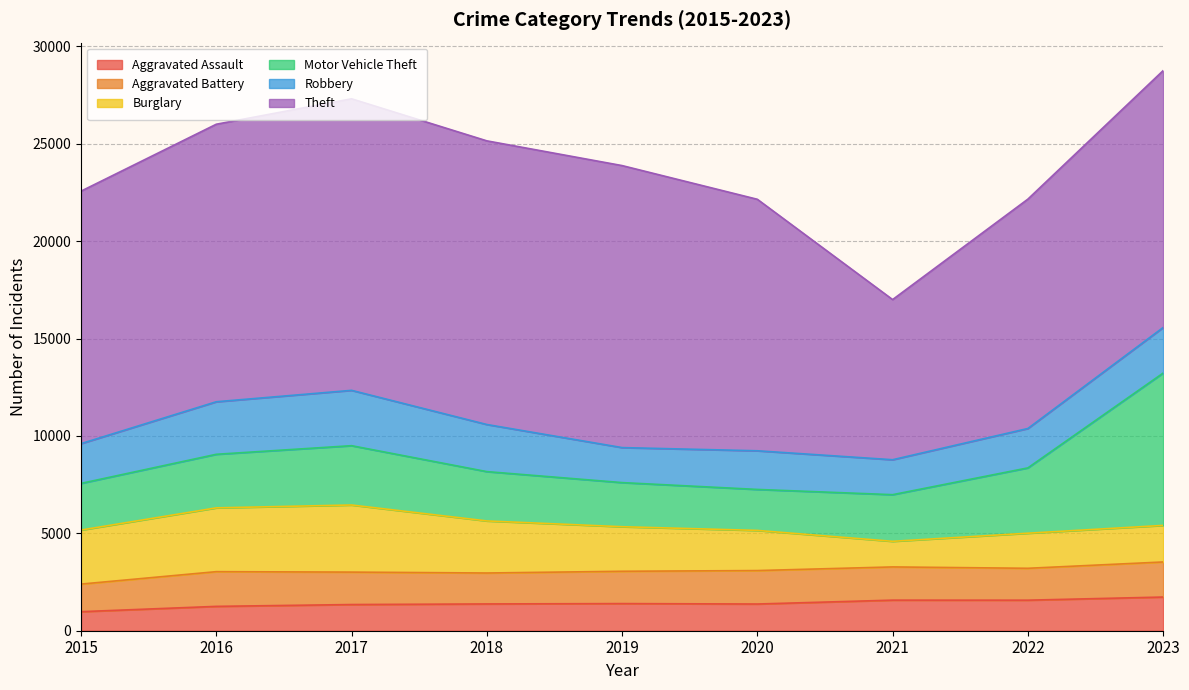

Between 2022 and 2017, which is larger?

2022